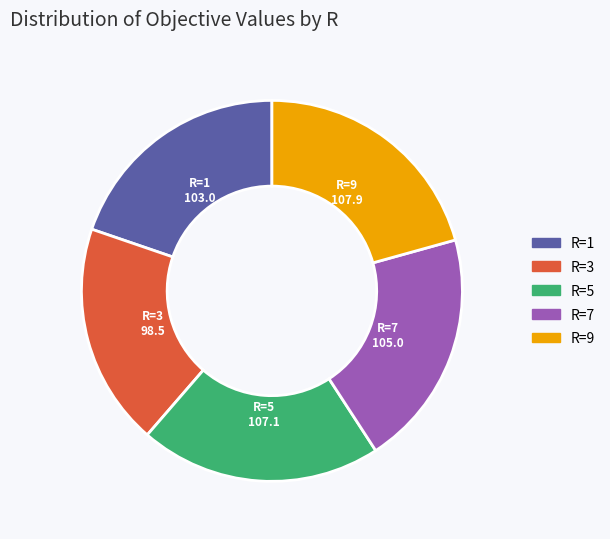

Do R=3 and R=1 together represent more than half of the pie?

No